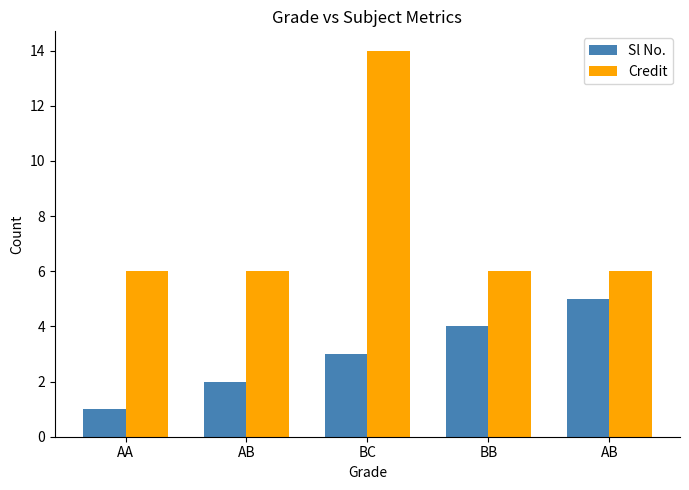

How many Credit values are between 6 and 7?

4